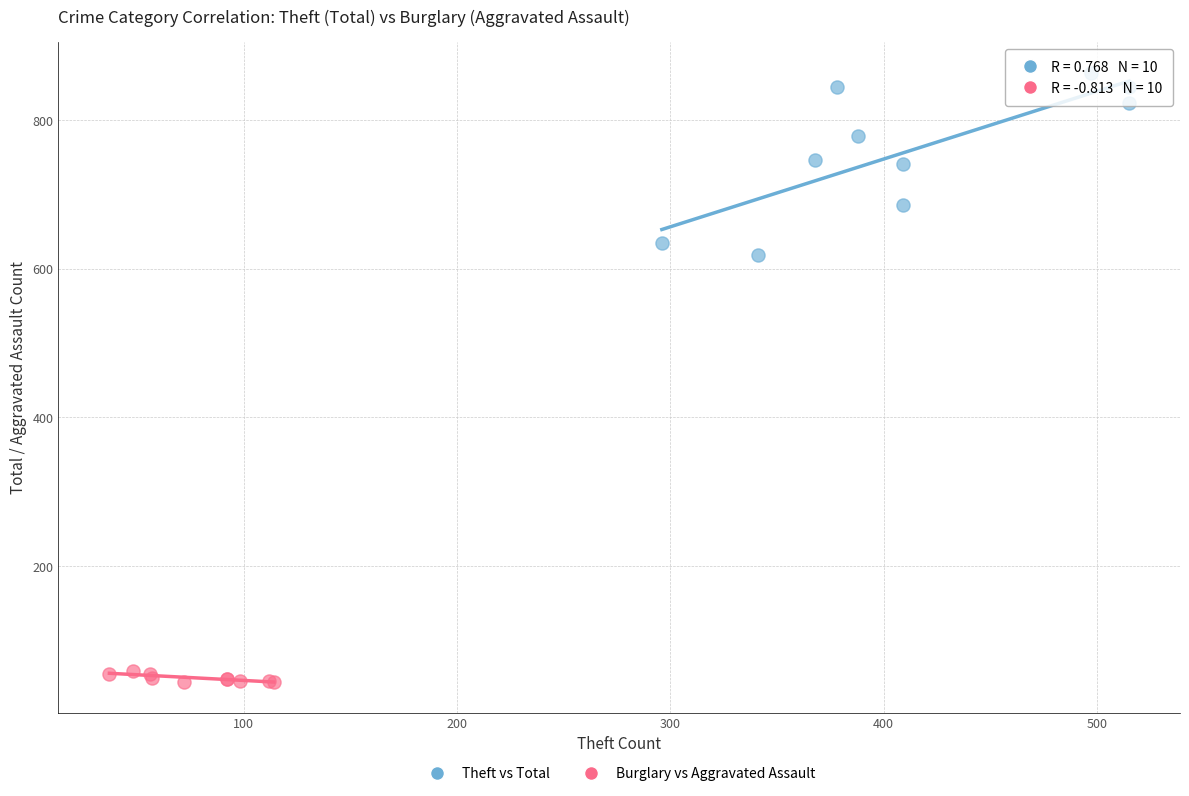

Which series reaches the maximum Y coordinate?

Theft vs Total